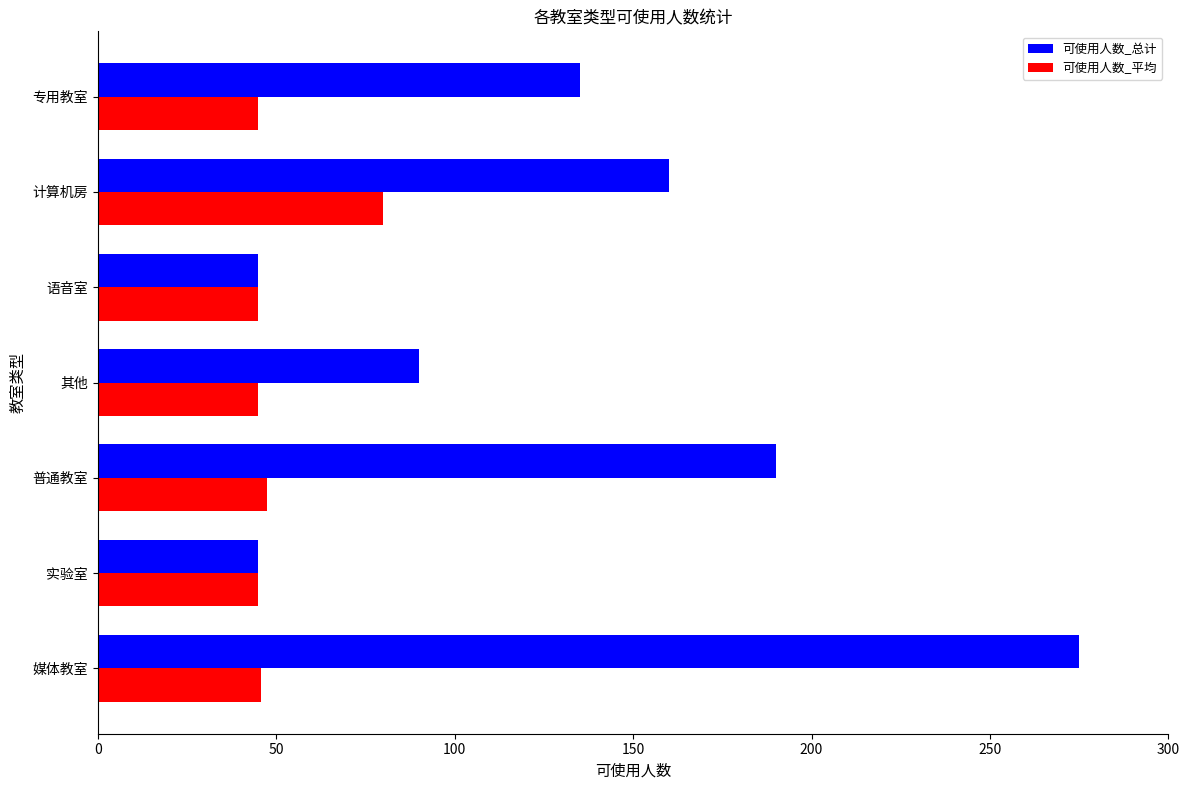

Is the value of 可使用人数_总计 at 媒体教室 greater than the value of 可使用人数_平均 at 实验室?

Yes